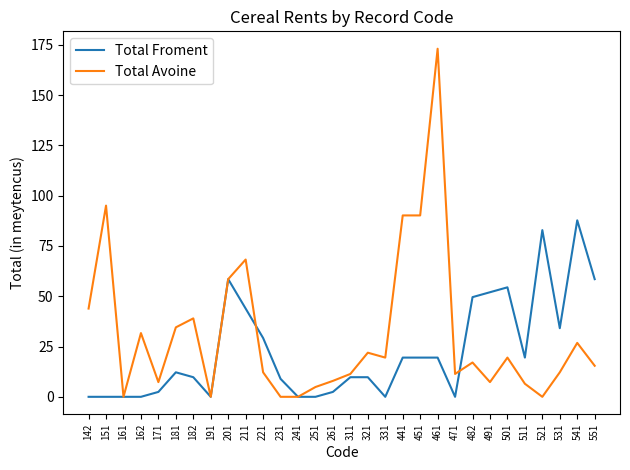

The value of Total Avoine at 142 is 24.9. True or false?

False